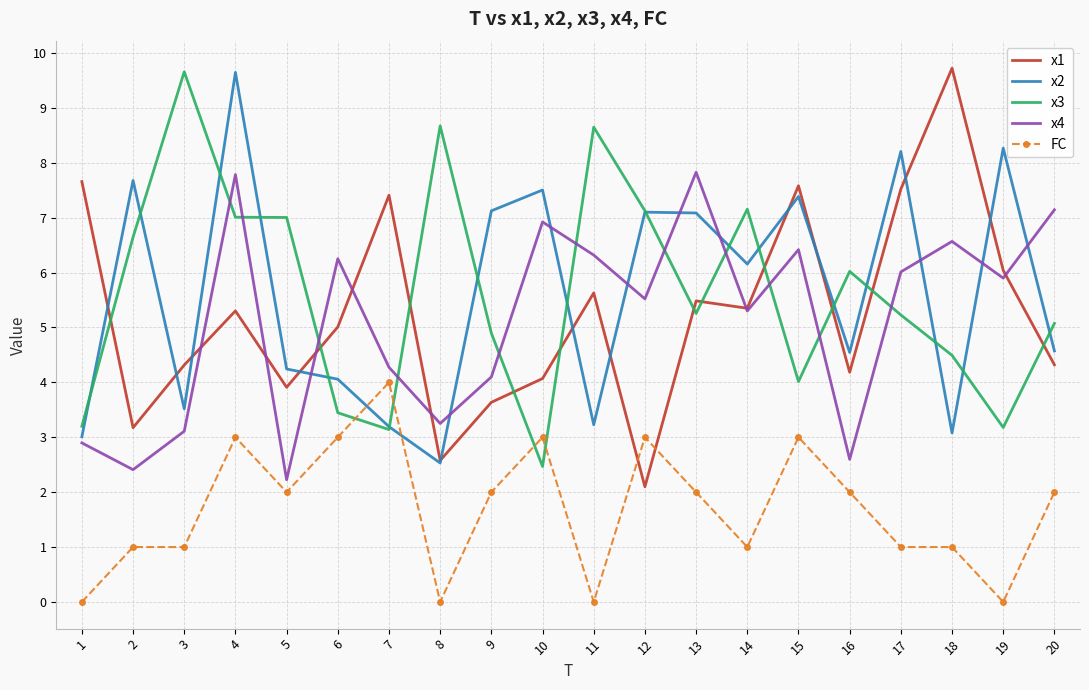

Is the value of x4 at 6 greater than the value of x3 at 11?

No